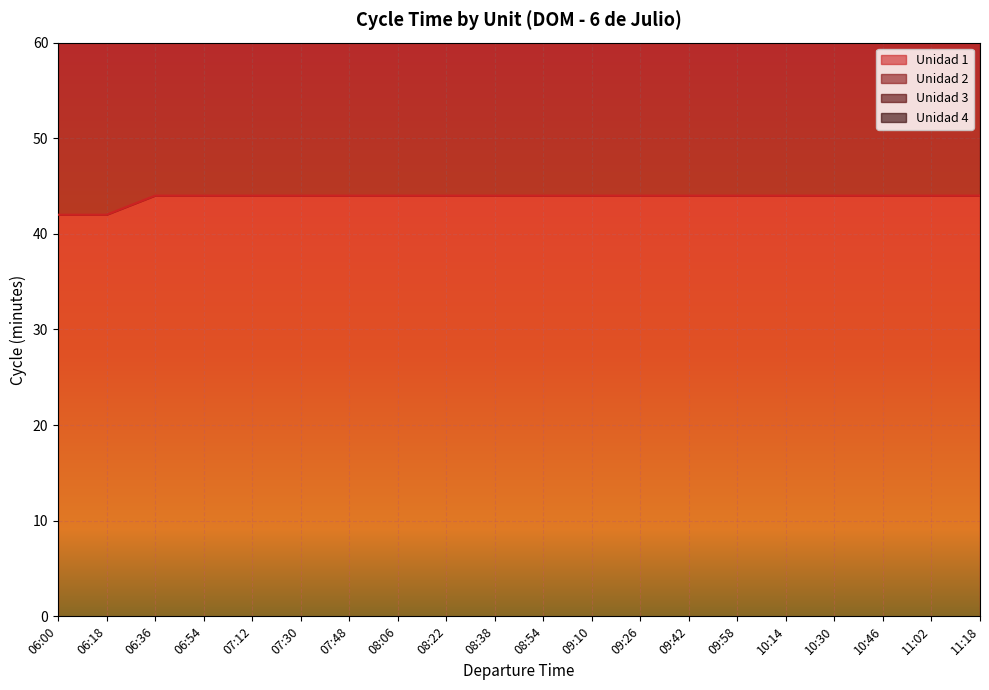

Reading left to right, list all the values displayed in this chart.

Unidad 1: 126	126	132	132	132	132	132	132	132	132	132	132	132	132	132	132	132	132	132	132
Unidad 2: 42	42	44	44	44	44	44	44	44	44	44	44	44	44	44	44	44	44	44	44
Unidad 3: 84	84	88	88	88	88	88	88	88	88	88	88	88	88	88	88	88	88	88	88